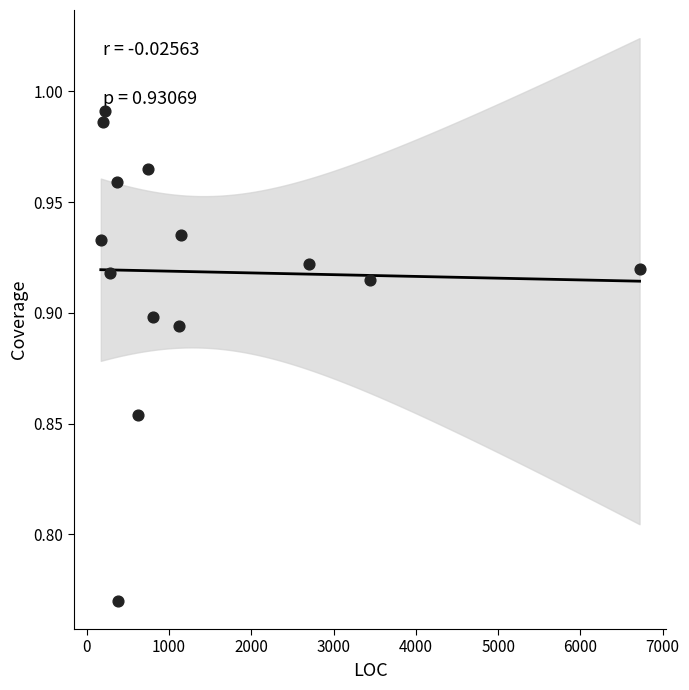

What is the range of X values (max minus min)?

6547.0